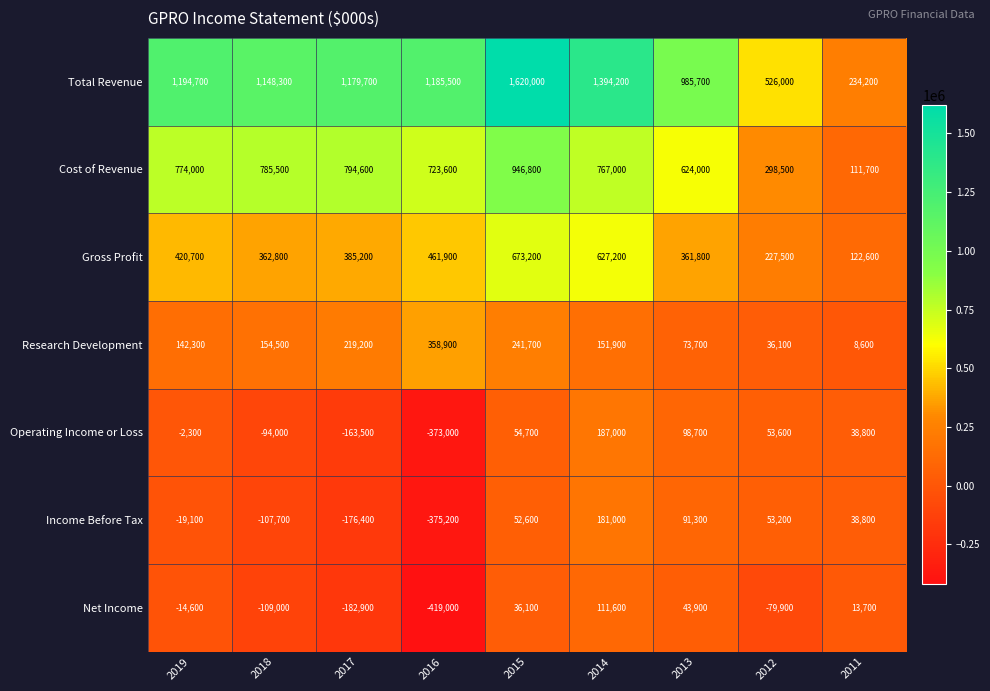

How many data points in Gross Profit are less than 385200?

4